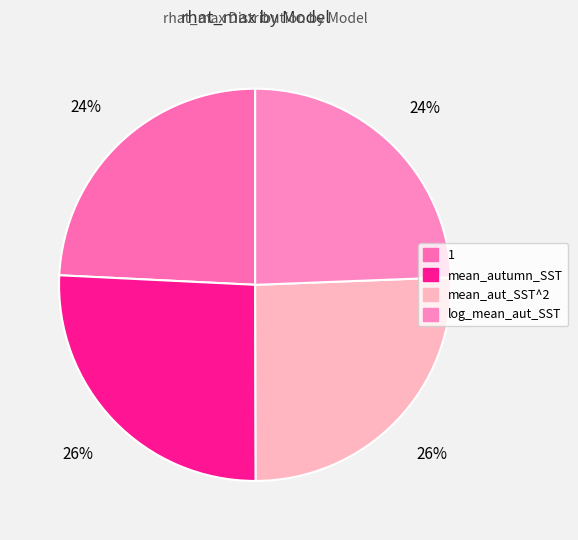

How many segments does this pie chart have?

4